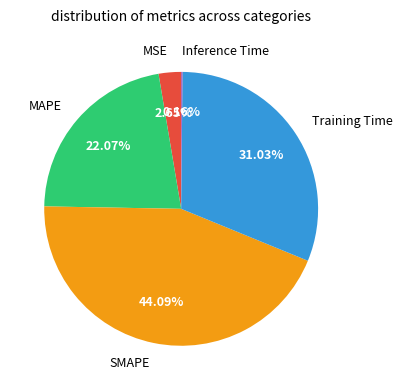

Does SMAPE represent more than half of the total?

No